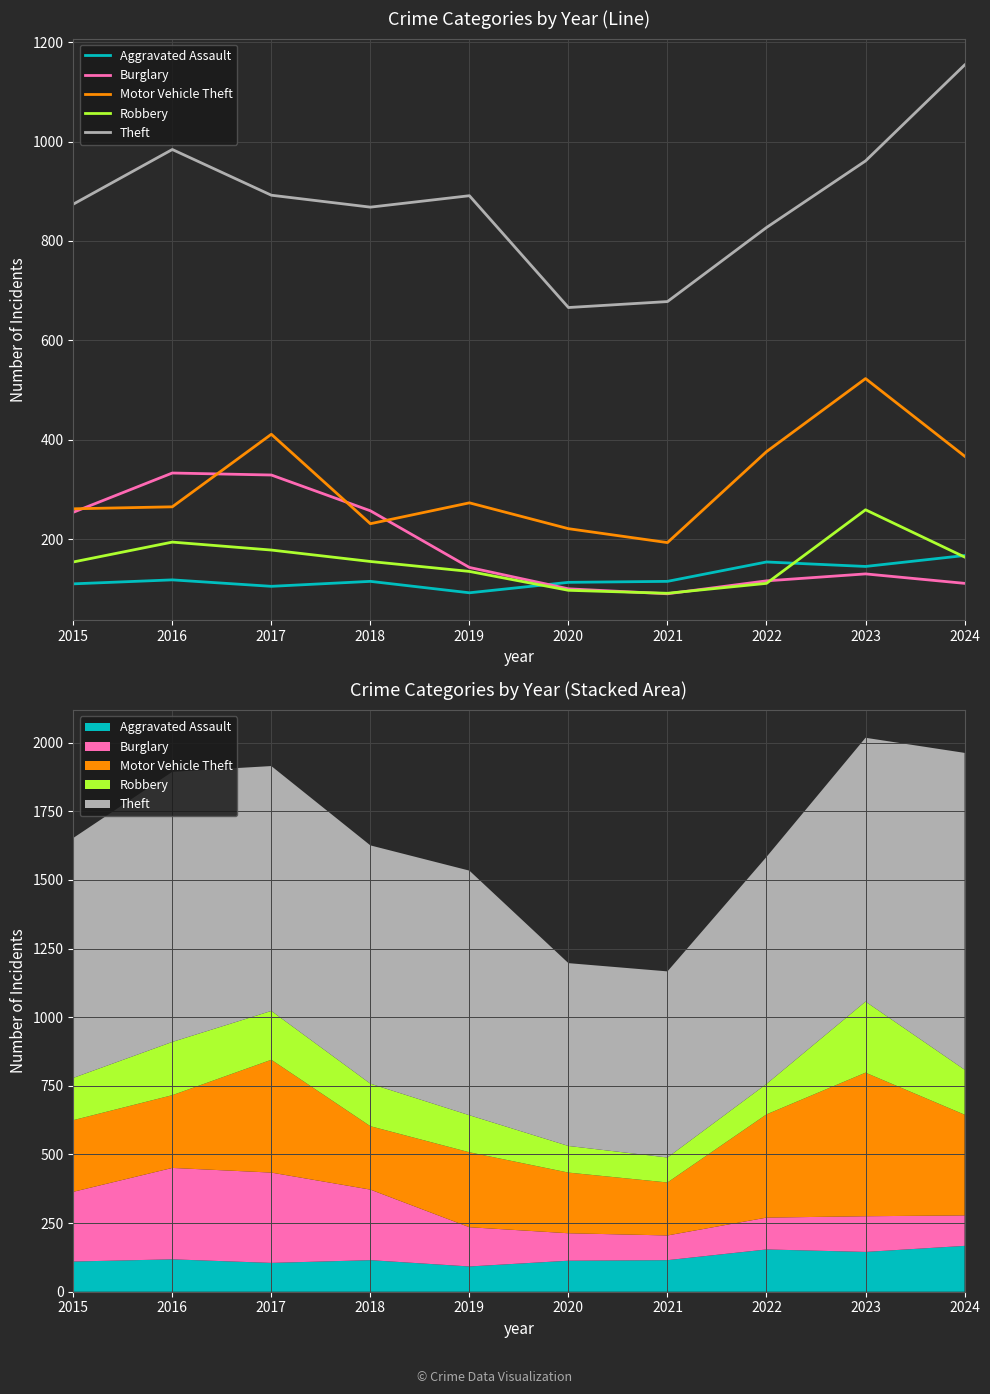

What is the sum of the Robbery values at 2024 and 2015?

318